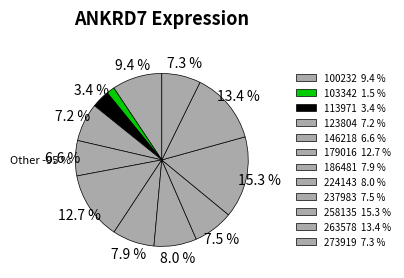

The 186481 slice represents 1% of the pie. True or false?

False